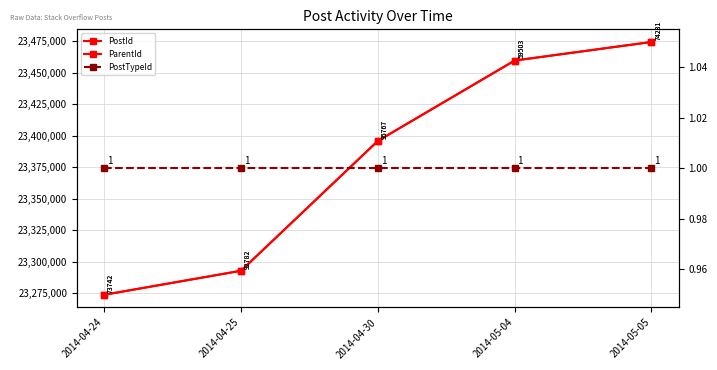

At 2014-04-30, list the series in order from largest to smallest.

PostId, ParentId, PostTypeId